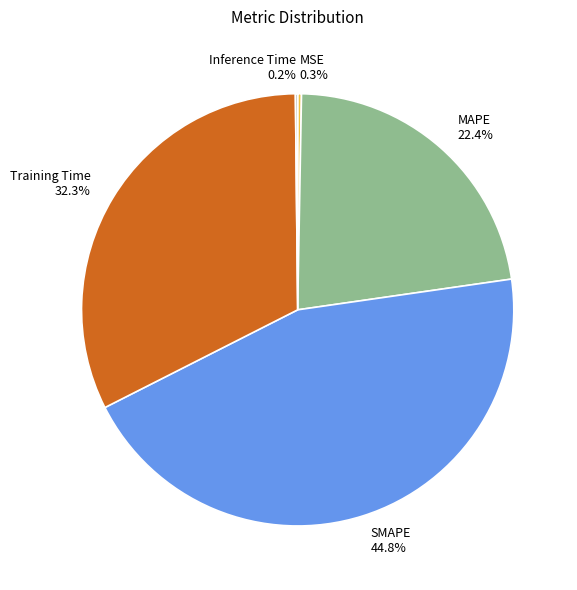

Is there a majority slice in this chart?

No